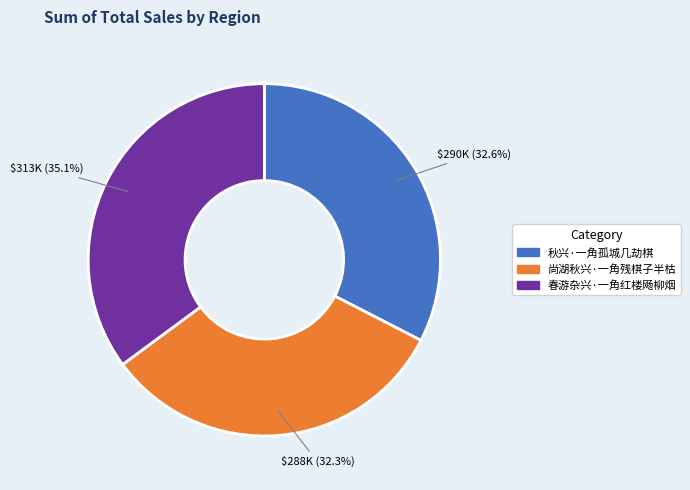

What percentage is the 秋兴·一角孤城几劫棋 slice, to the nearest percent?

33%